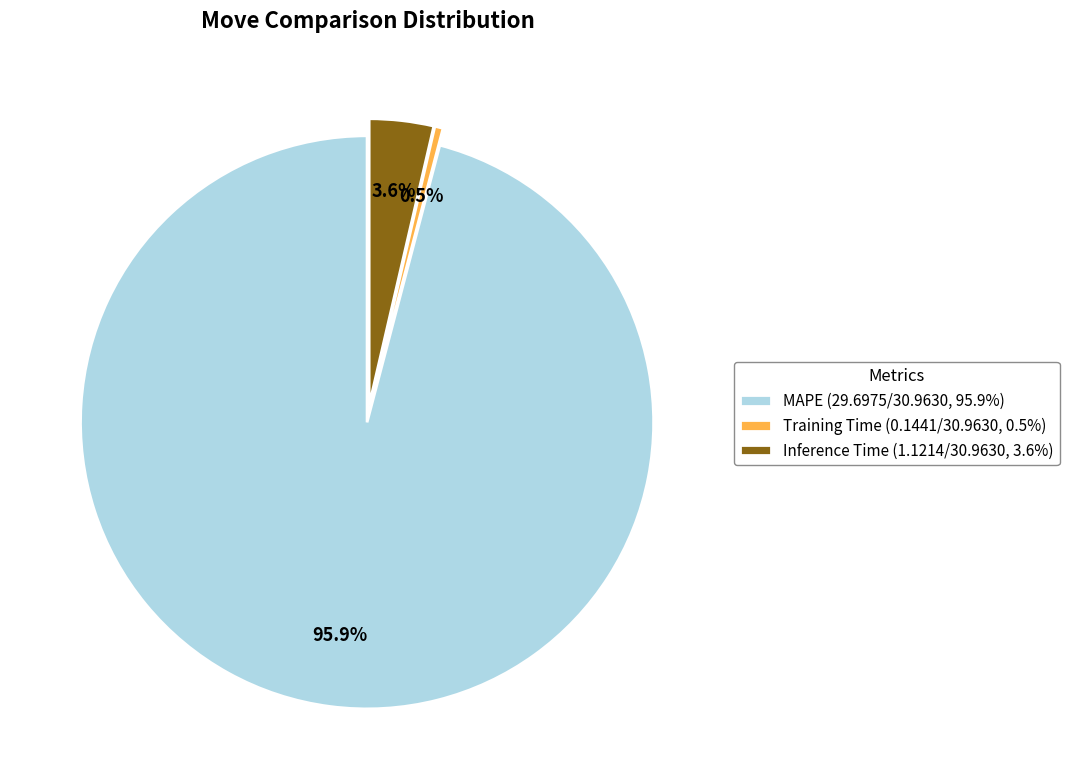

To the nearest percent, what is the difference between the largest and smallest slice percentages?

95%